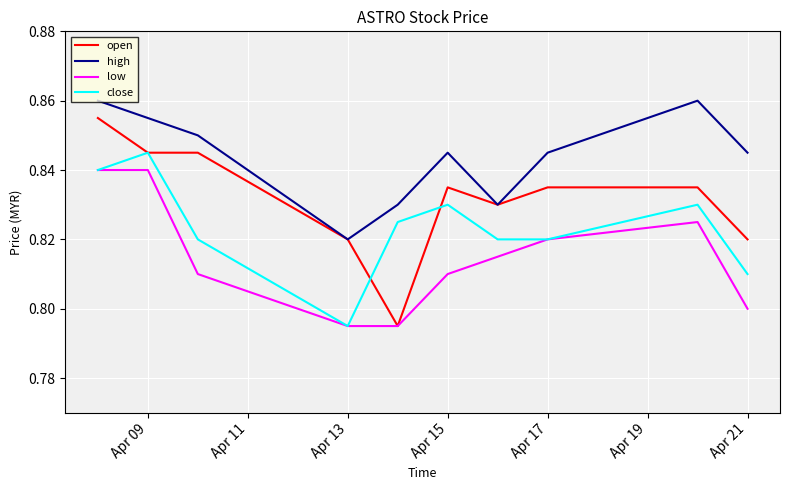

Which series has the largest total across all categories?

high